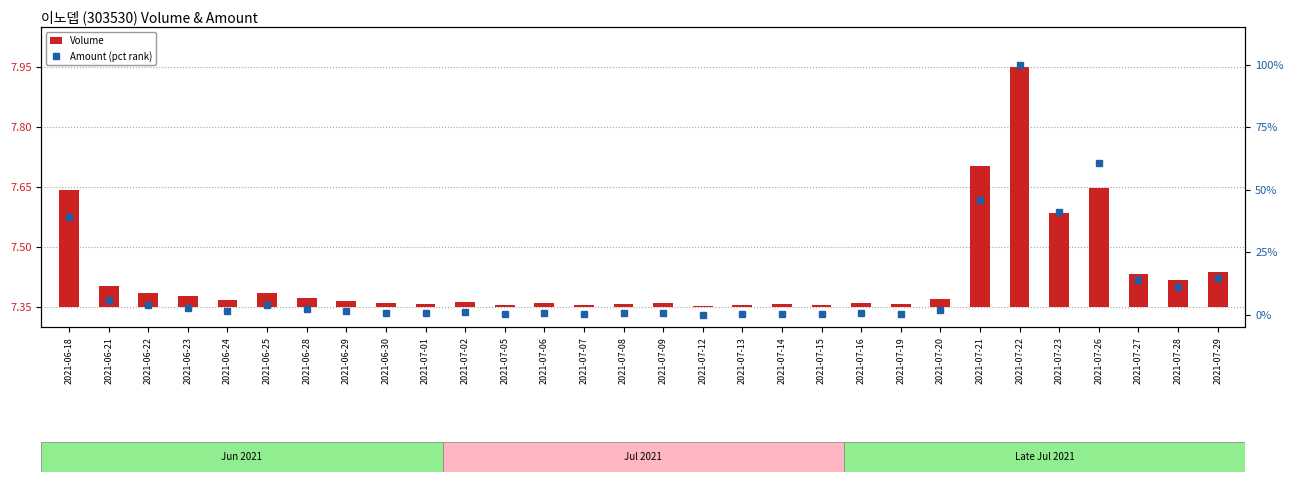

How many distinct data groups are displayed?

2